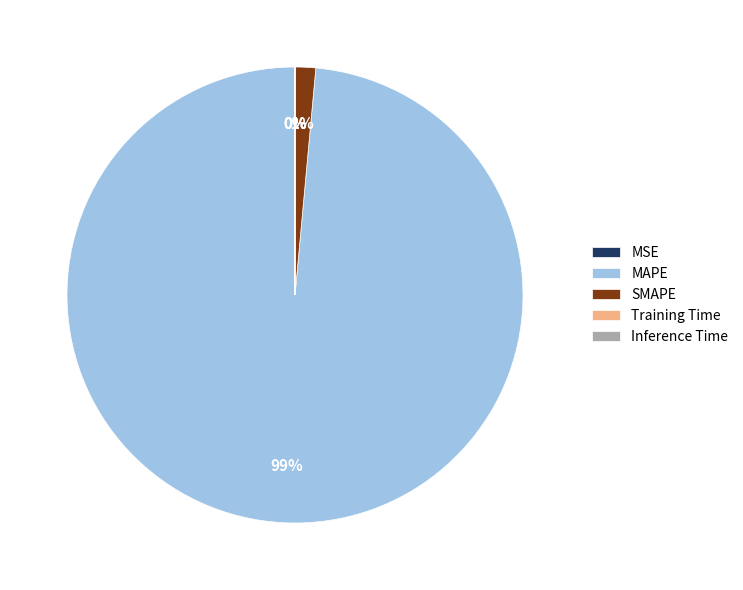

Is the sum of MAPE and SMAPE greater than half?

Yes